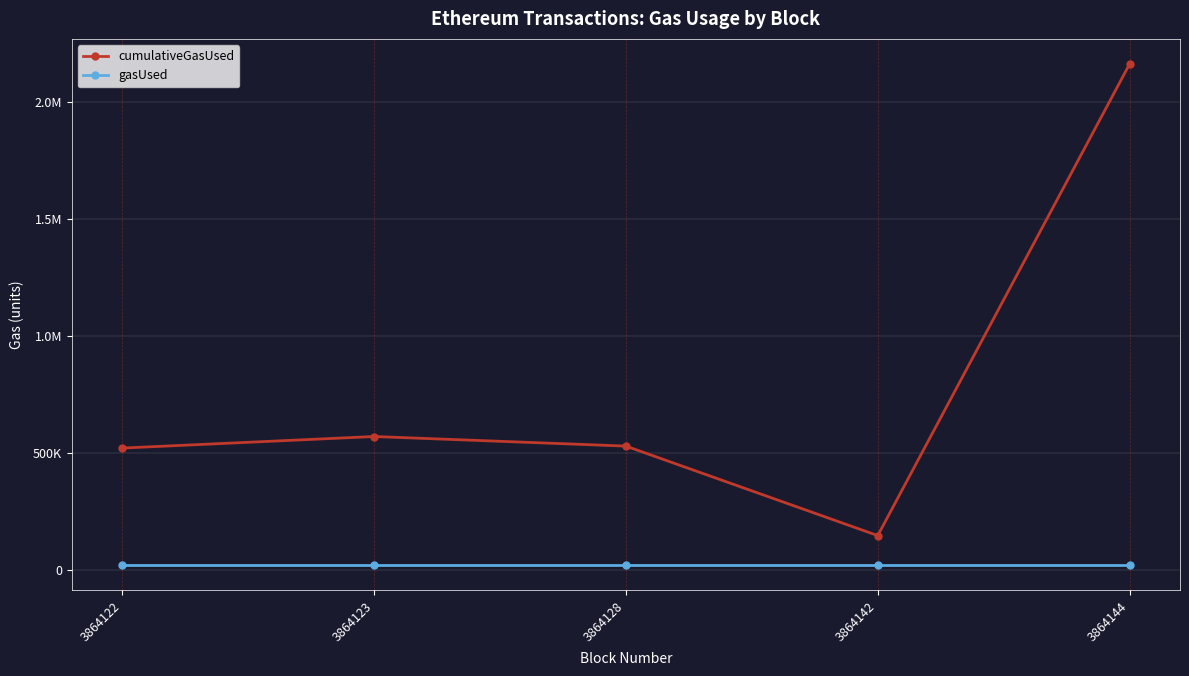

True or false: gasUsed and cumulativeGasUsed cross at least once.

False